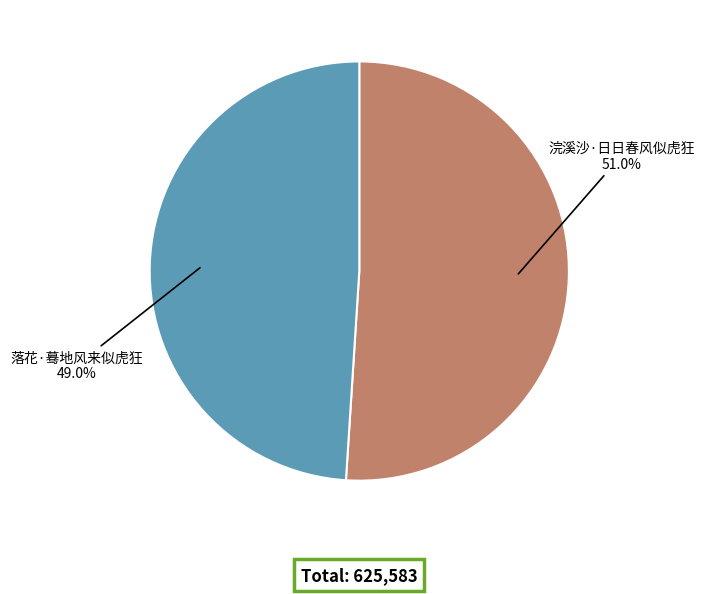

Is there any slice that represents more than half of the pie?

Yes